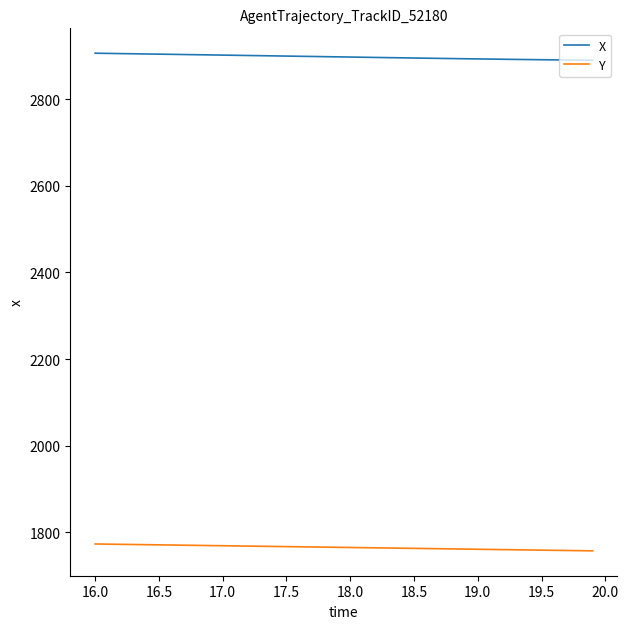

True or false: Y and X cross at least once.

False